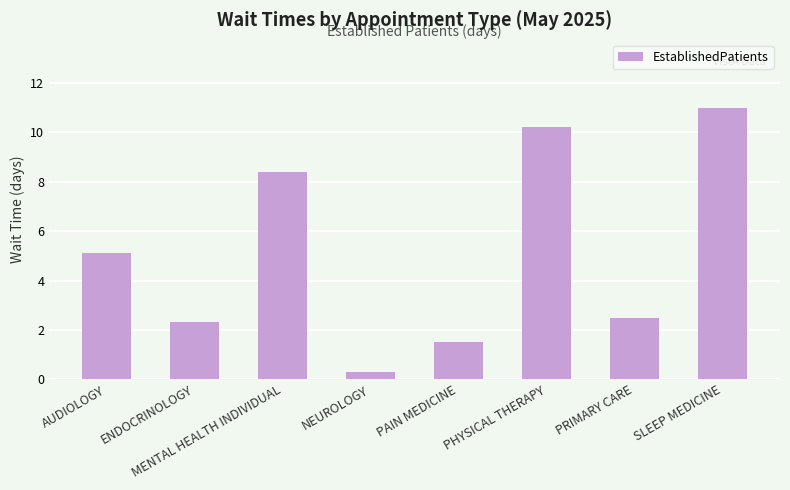

True or false: the data shows 15.9 at PHYSICAL THERAPY.

False